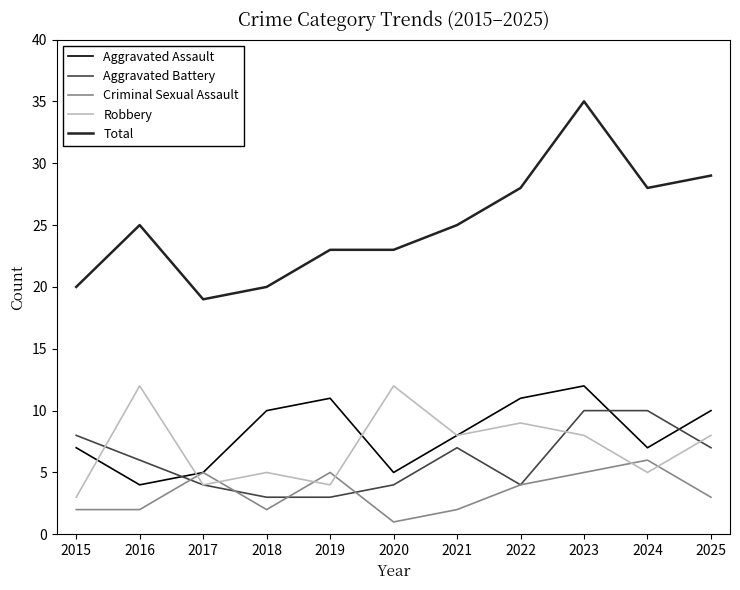

Rank the series at 2023 from highest to lowest value.

Total, Aggravated Assault, Aggravated Battery, Robbery, Criminal Sexual Assault